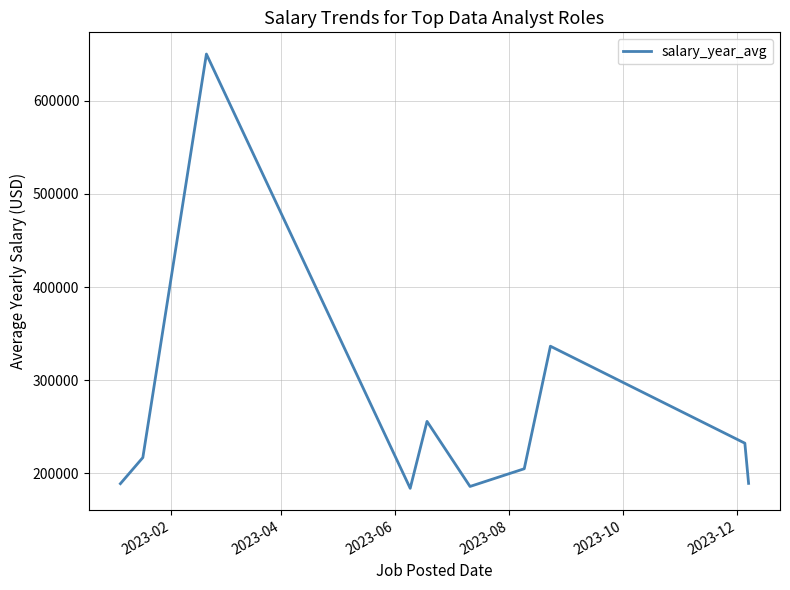

What is the smallest value displayed?

184000.0